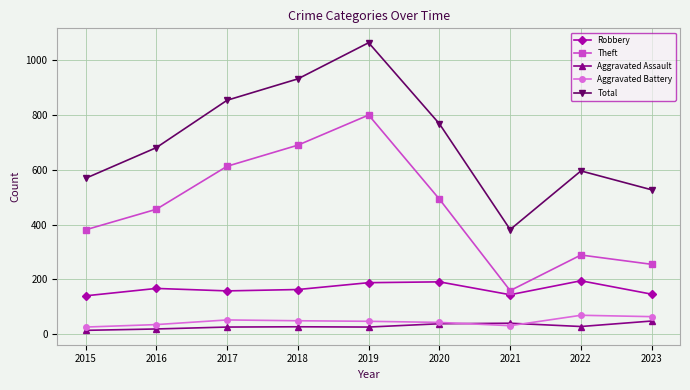

What is the difference between the highest and lowest values at 2023?

479